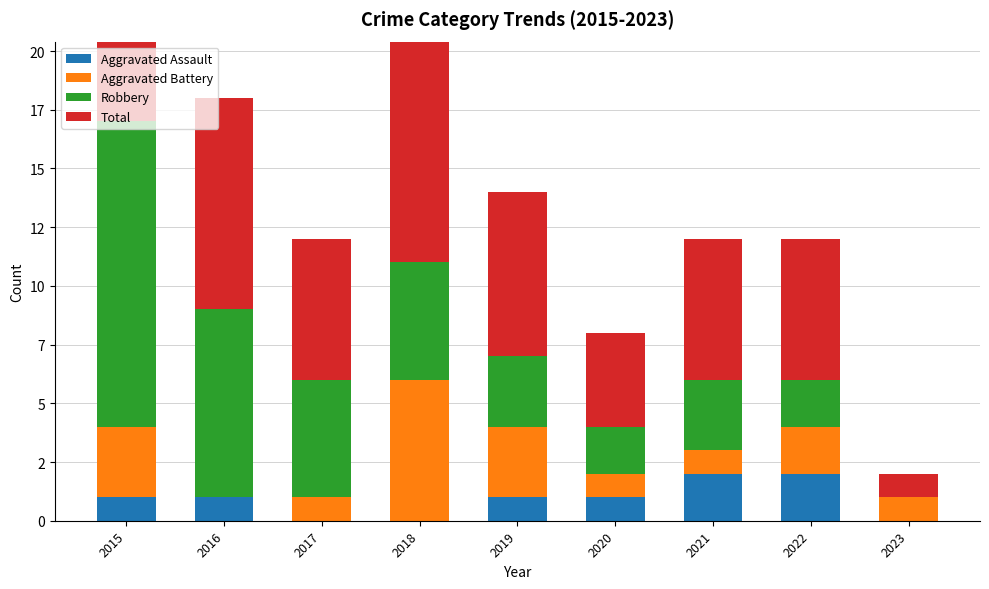

Reading left to right, transcribe all the data shown in this chart.

Aggravated Assault: 1	1	0	0	1	1	2	2	0
Aggravated Battery: 3	0	1	6	3	1	1	2	1
Robbery: 13	8	5	5	3	2	3	2	0
Total: 17	9	6	11	7	4	6	6	1